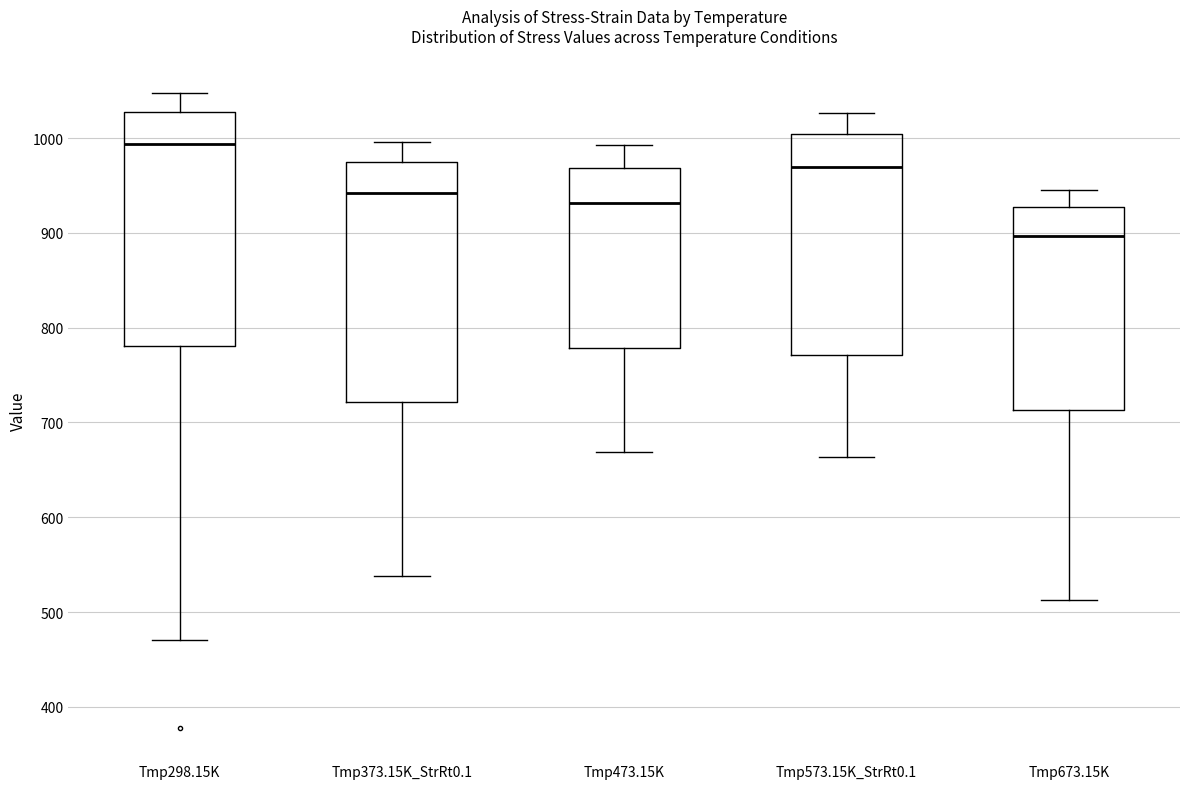

Reading left to right, transcribe this box plot: for each box, give where its median line is, the range the box spans, and where its two whiskers end, as read against the y-axis. The values are not printed on the chart, so give them approximately, as read against the axis.

Tmp298.15K: median 990, box 780 to 1030, whiskers 470 to 1050
Tmp373.15K_StrRt0.1: median 940, box 720 to 980, whiskers 540 to 1000
Tmp473.15K: median 930, box 780 to 970, whiskers 670 to 990
Tmp573.15K_StrRt0.1: median 970, box 770 to 1000, whiskers 660 to 1030
Tmp673.15K: median 900, box 710 to 930, whiskers 510 to 950